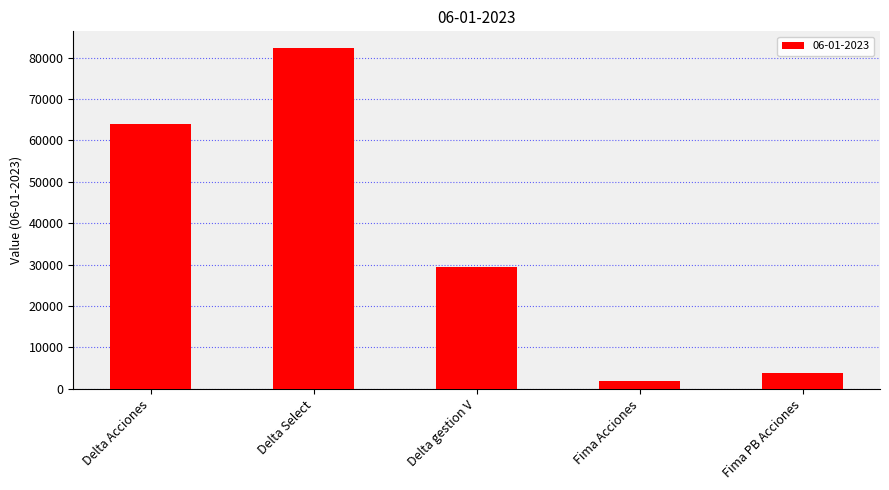

At which label is the value closest to 42090?

Delta gestion V